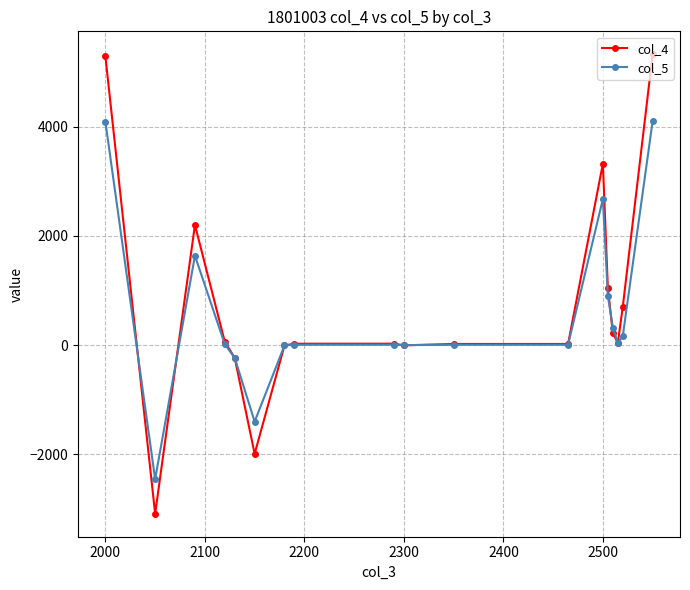

True or false: col_5 has more than 1 interior local peaks.

True